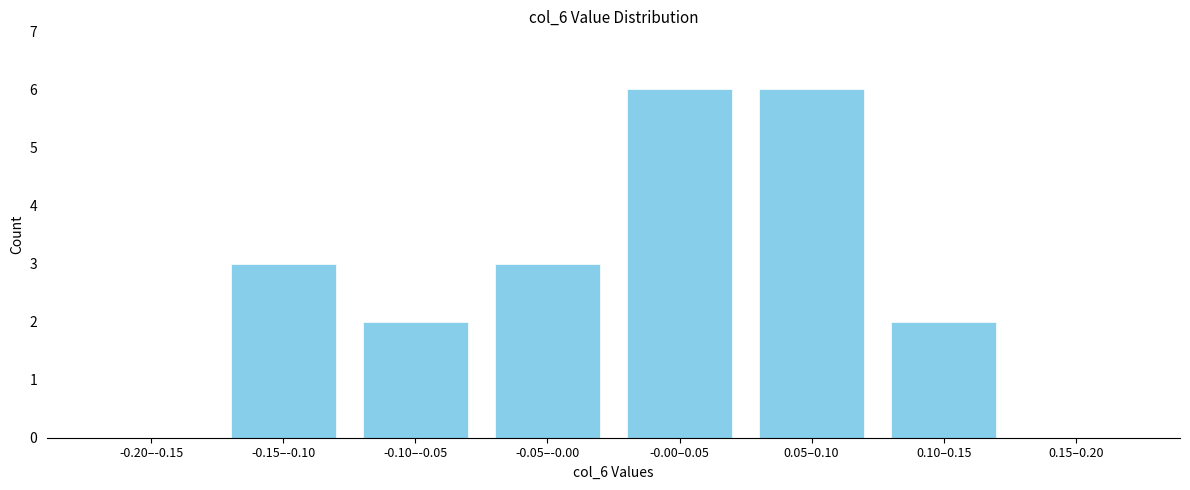

Reading left to right, what are all the values shown in this chart?

-0.20–-0.15=0	-0.15–-0.10=3	-0.10–-0.05=2	-0.05–-0.00=3	-0.00–0.05=6	0.05–0.10=6	0.10–0.15=2	0.15–0.20=0